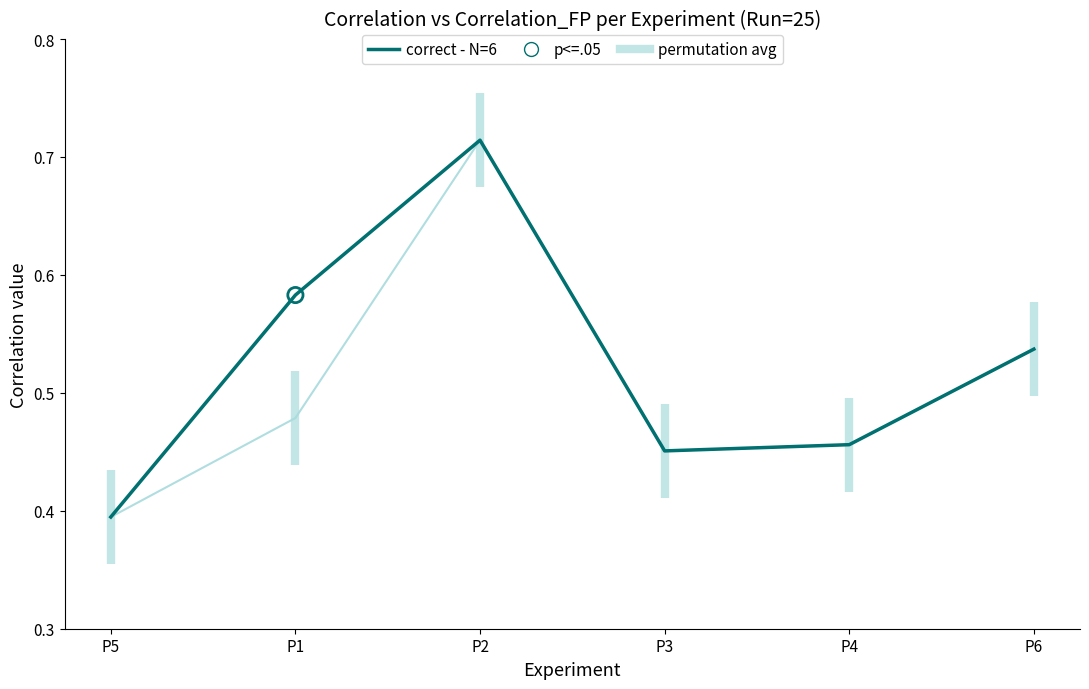

At how many categories does at least one series exceed 0?

6